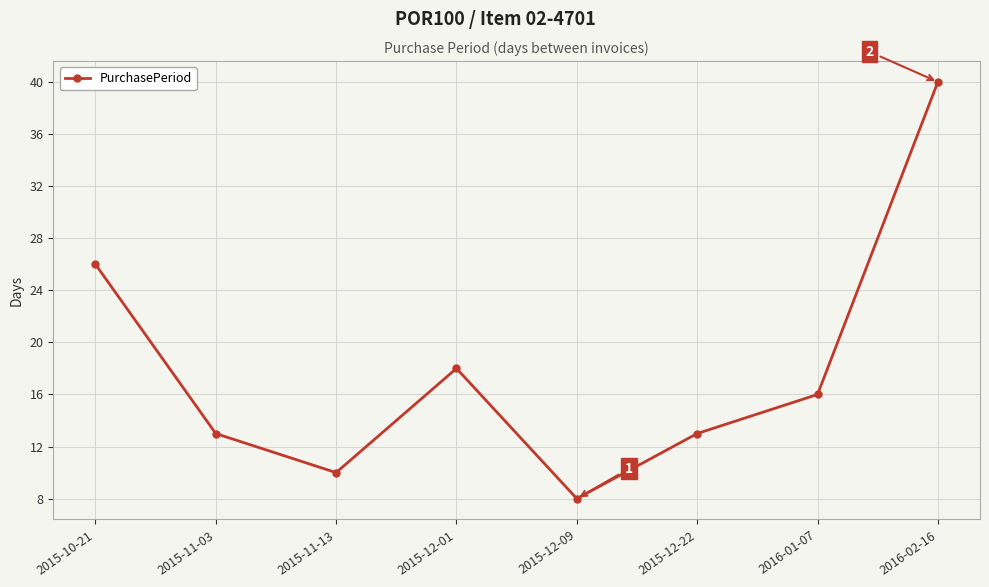

Where is the first local maximum?

2015-12-01